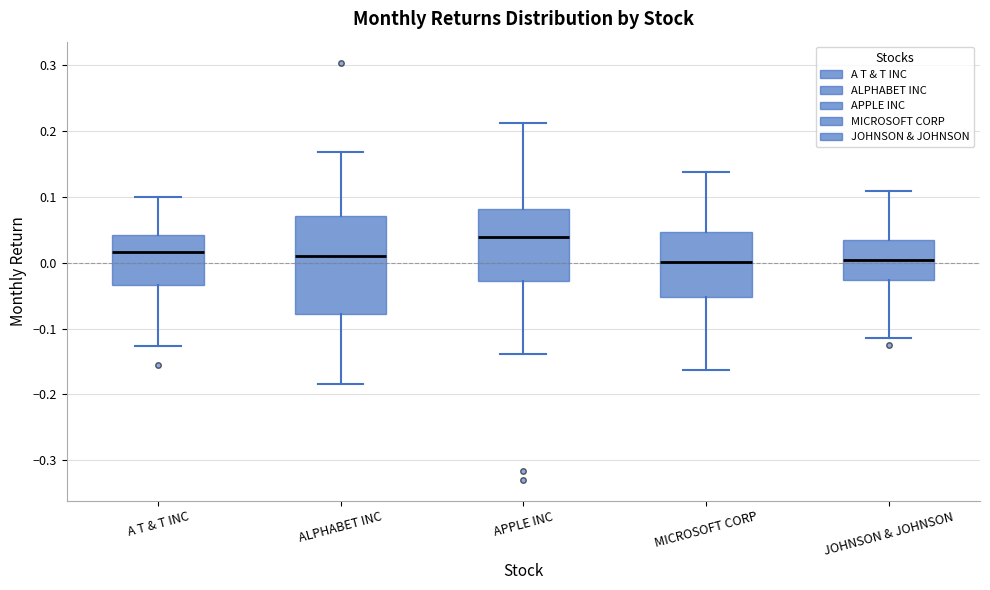

Which box is the tallest, from its lower edge to its upper edge?

ALPHABET INC